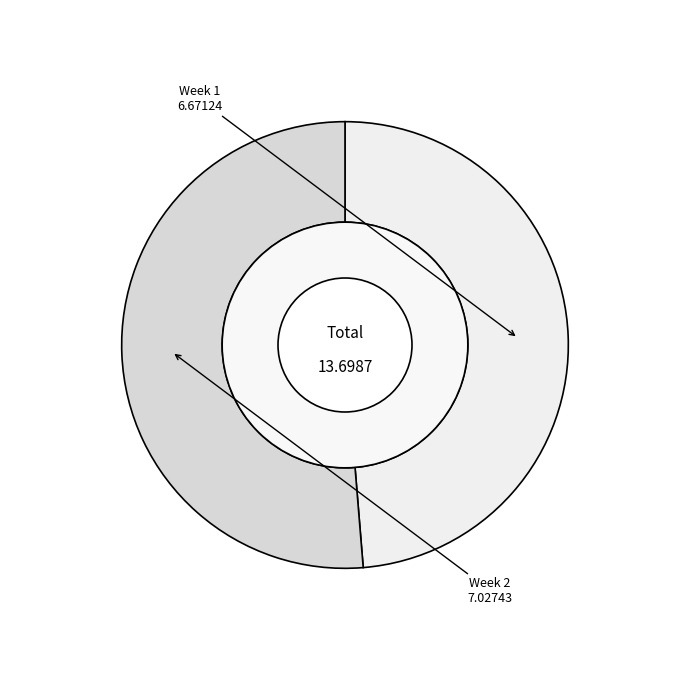

Is the sum of Week 2 and Week 1 greater than half?

Yes